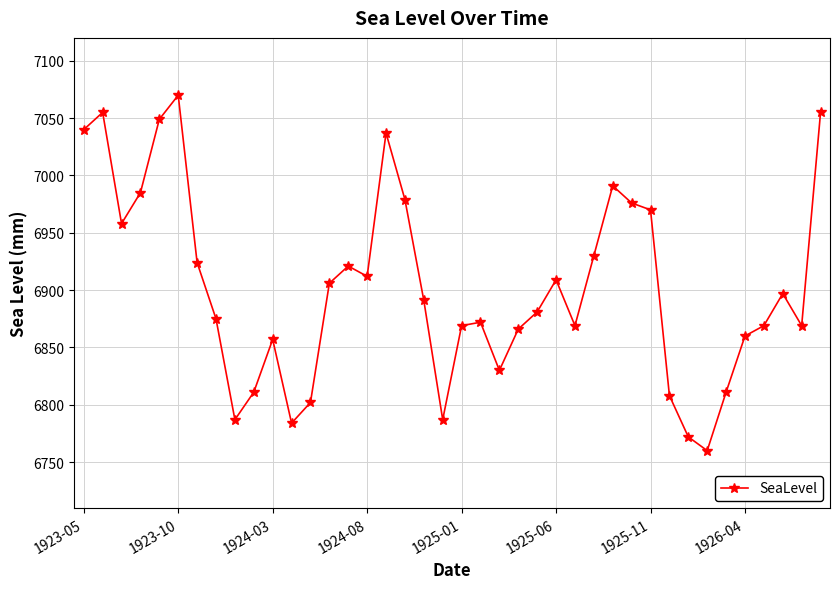

What is the difference between the maximum and minimum values?

310